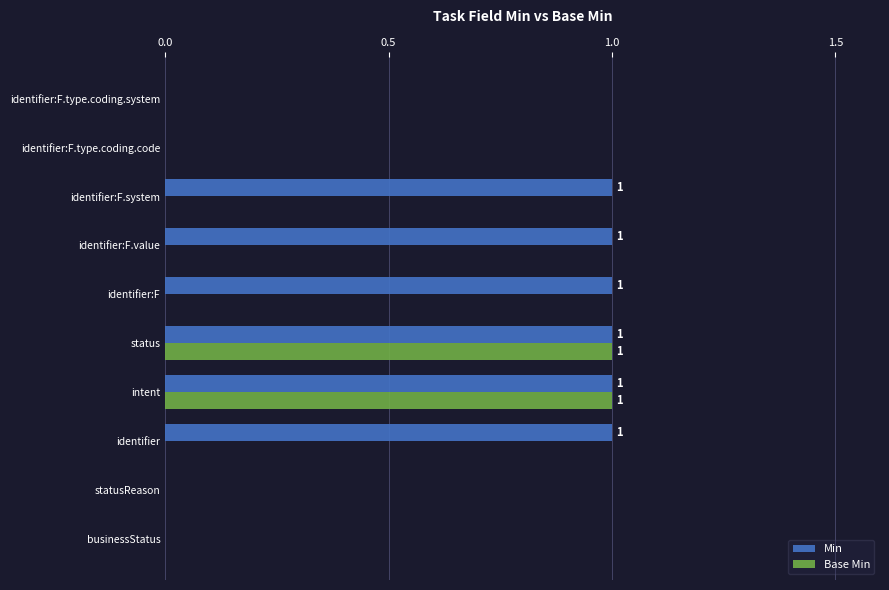

How many categories are shown in the chart?

10